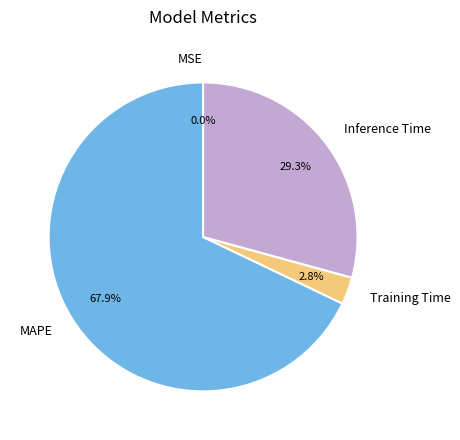

What is the largest slice in the pie chart?

MAPE